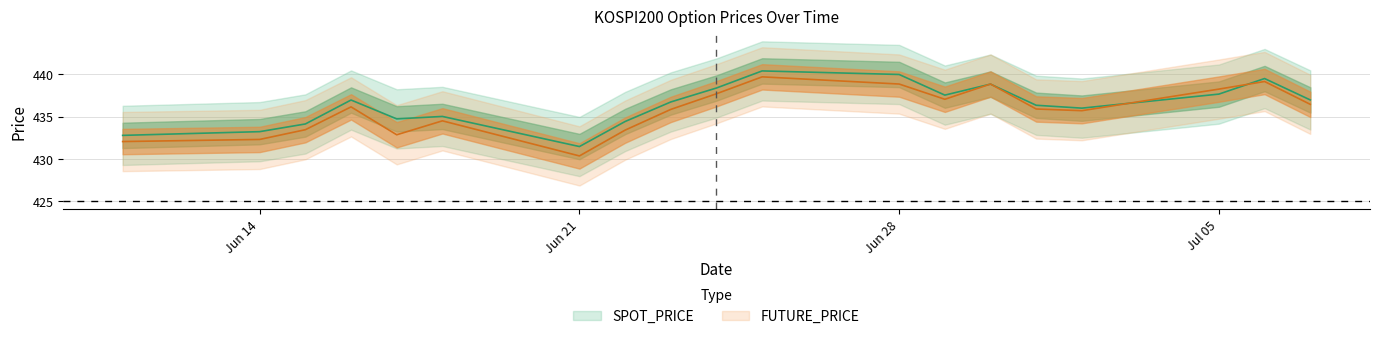

How many interior local peaks does the FUTURE_PRICE series have?

5